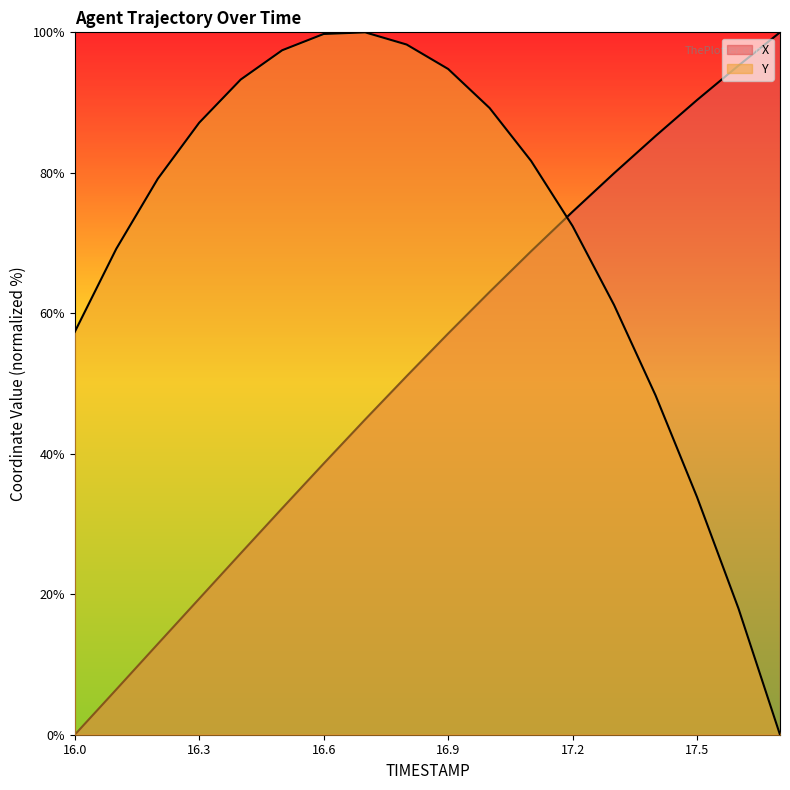

Is it true that X equals 19.4 at 16.3?

True